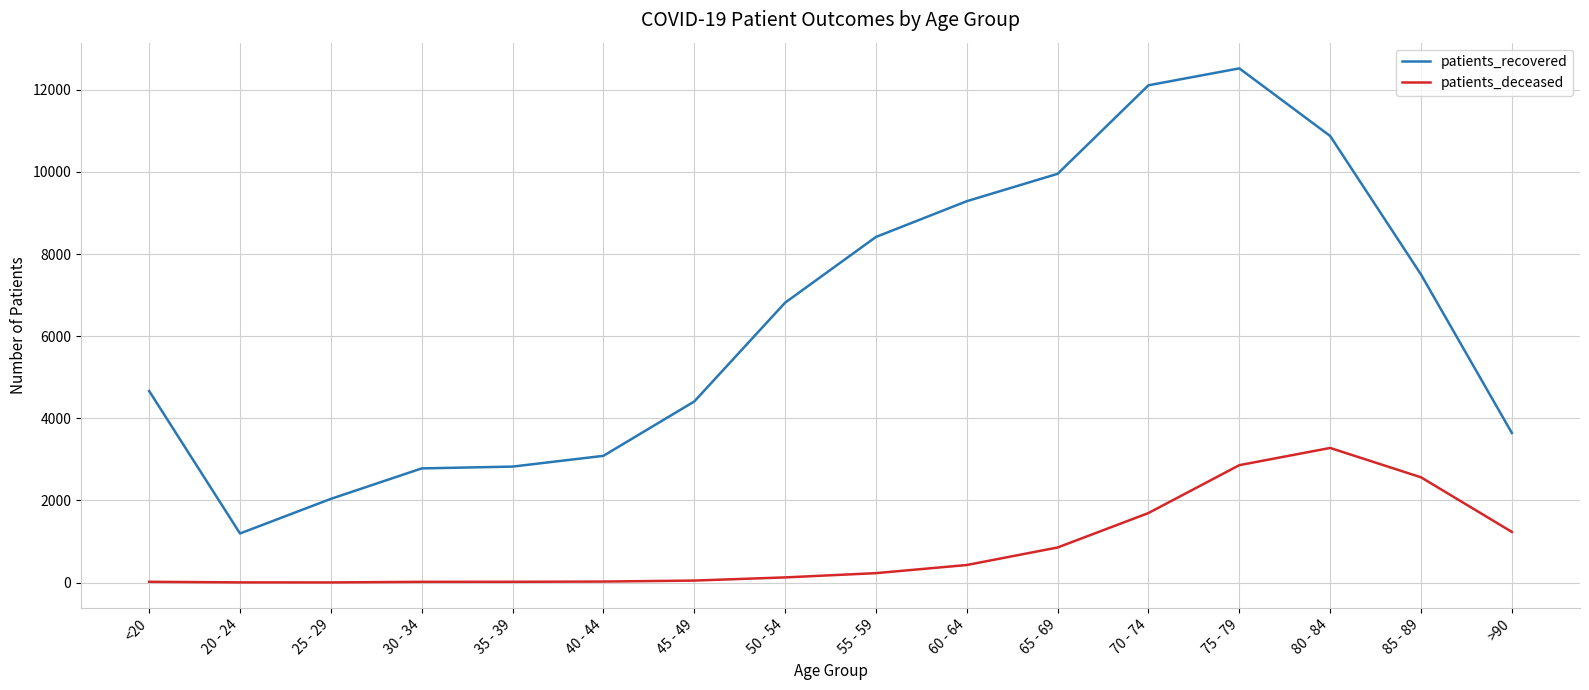

Which series has the largest range (max minus min)?

patients_recovered